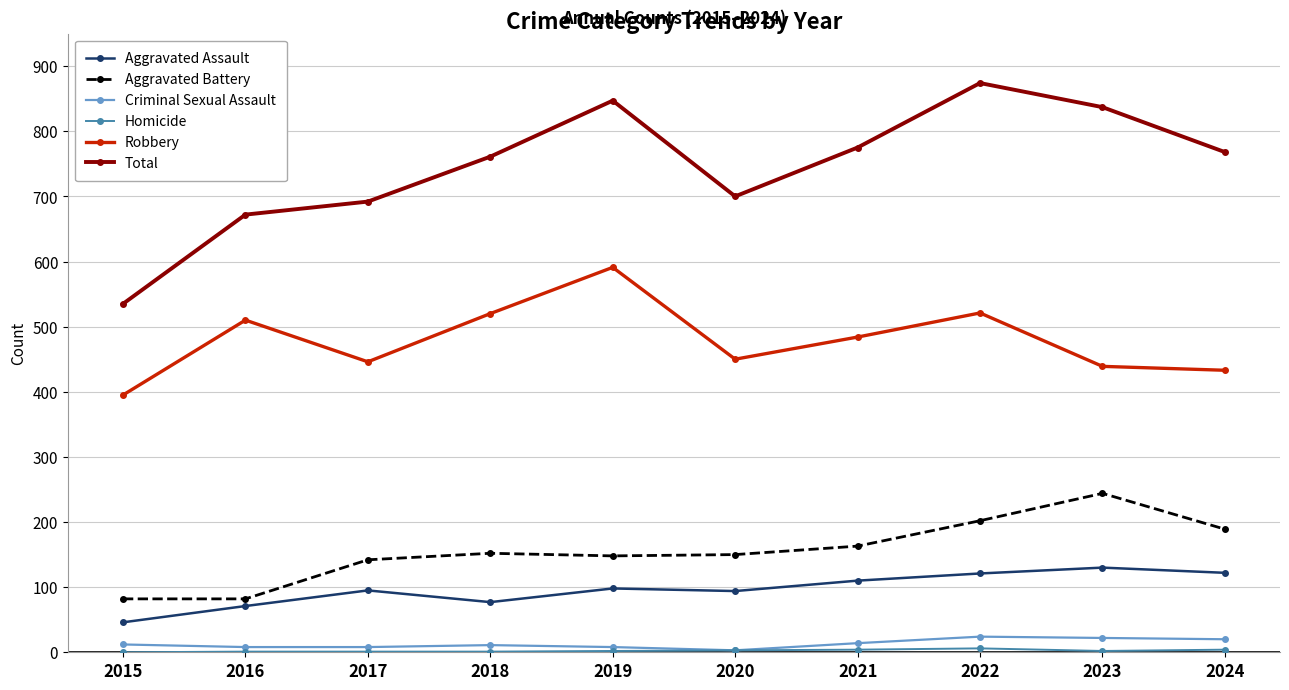

What is the value of the Criminal Sexual Assault point at the 5th from the left?

8